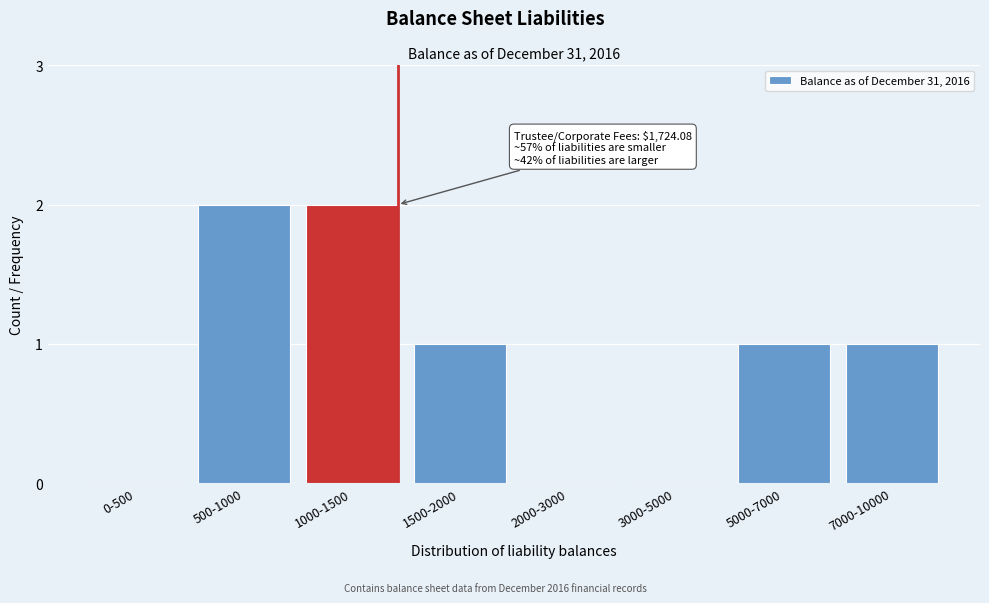

Reading left to right, what are all the values shown in this chart?

0-500=0	500-1000=2	1000-1500=2	1500-2000=1	2000-3000=0	3000-5000=0	5000-7000=1	7000-10000=1